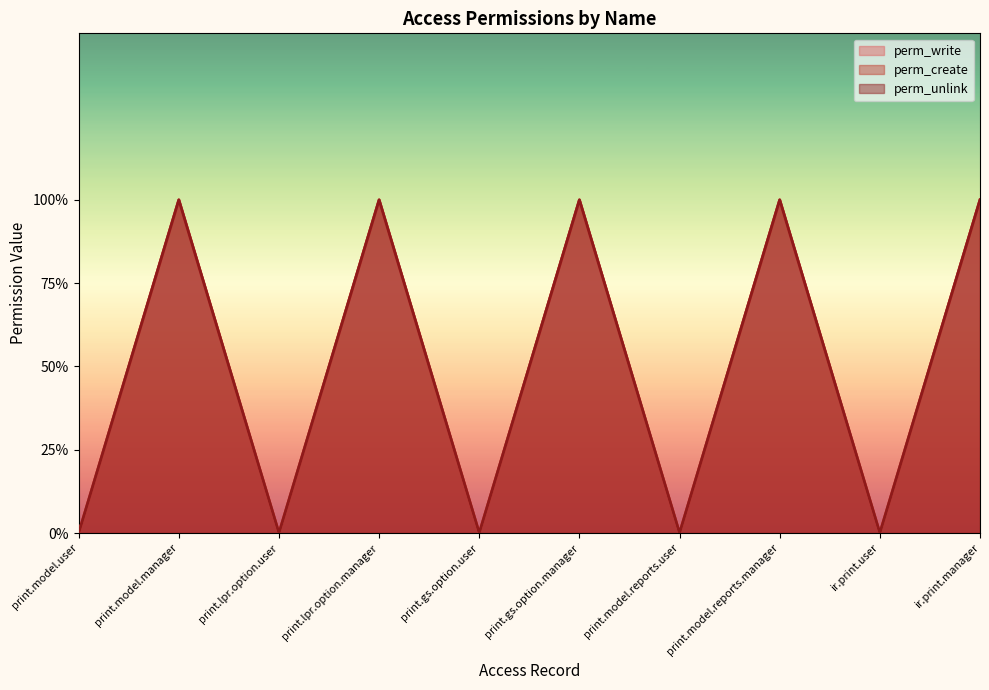

At print.lpr.option.user, list the series in order from smallest to largest.

perm_write, perm_create, perm_unlink